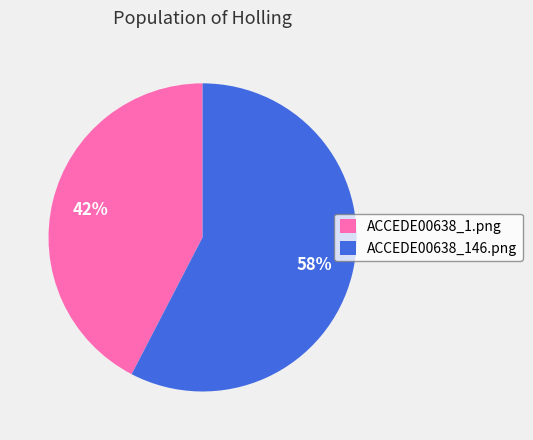

Between ACCEDE00638_146.png and ACCEDE00638_1.png, which is larger?

ACCEDE00638_146.png